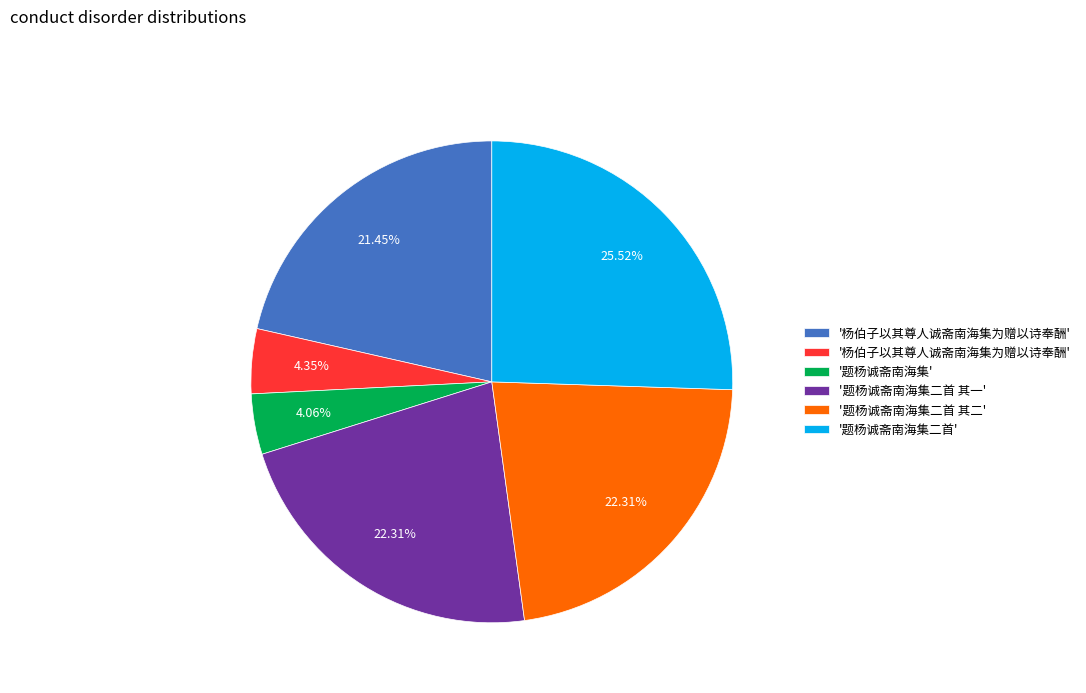

Is there a majority slice in this chart?

No